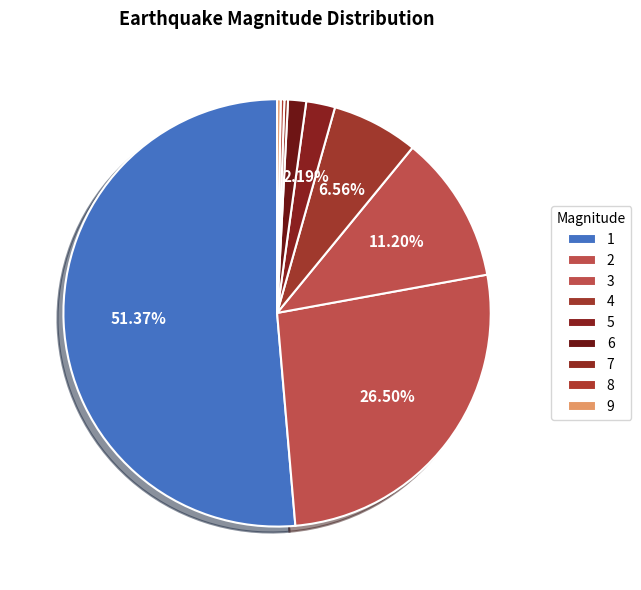

Is the sum of 6 and 1 greater than half?

Yes